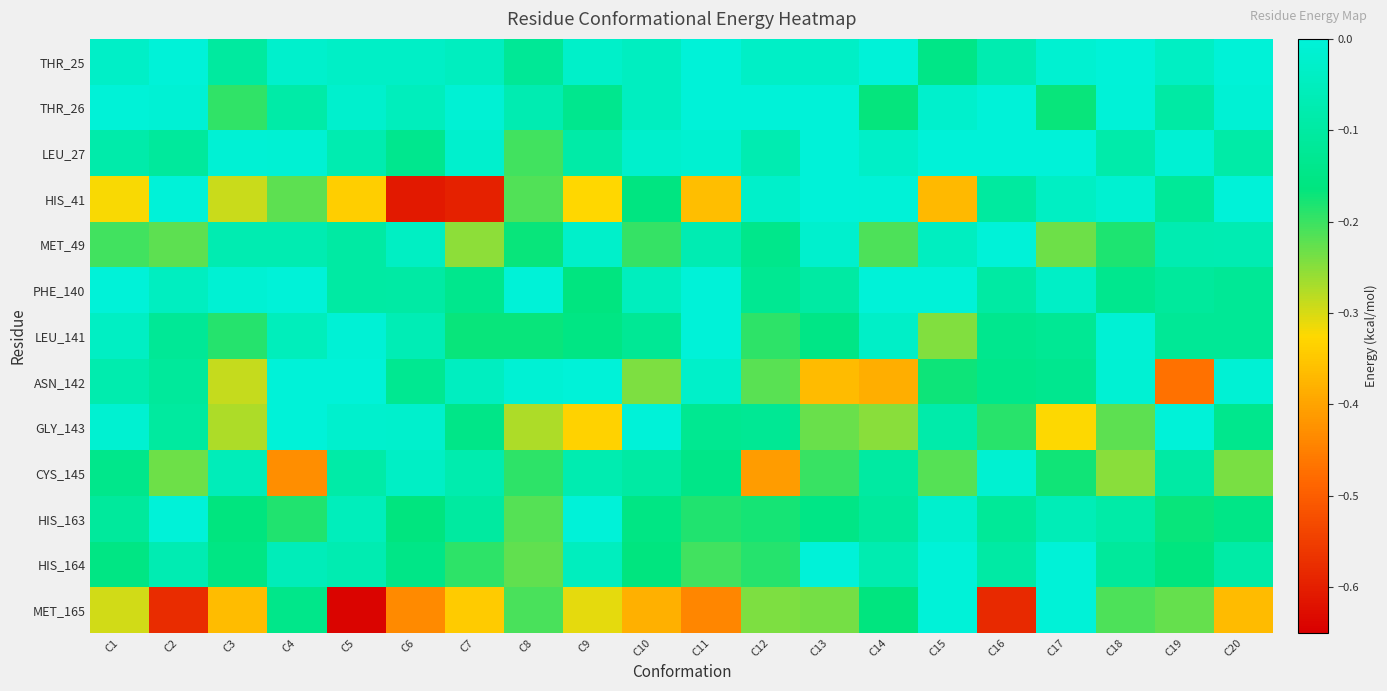

Reading left to right, extract all data points from this chart.

THR_25: C1=-0.0	C2=-0.0	C3=-0.1	C4=-0.0	C5=-0.0	C6=-0.0	C7=-0.0	C8=-0.1	C9=-0.0	C10=-0.0	C11=-0.0	C12=-0.0	C13=-0.0	C14=-0.0	C15=-0.1	C16=-0.1	C17=-0.0	C18=-0.0	C19=-0.0	C20=-0.0
THR_26: C1=-0.0	C2=-0.0	C3=-0.2	C4=-0.1	C5=-0.0	C6=-0.1	C7=-0.0	C8=-0.1	C9=-0.1	C10=-0.0	C11=-0.0	C12=-0.0	C13=-0.0	C14=-0.2	C15=-0.0	C16=-0.0	C17=-0.2	C18=-0.0	C19=-0.1	C20=-0.0
LEU_27: C1=-0.1	C2=-0.1	C3=-0.0	C4=-0.0	C5=-0.1	C6=-0.1	C7=-0.0	C8=-0.2	C9=-0.1	C10=-0.0	C11=-0.0	C12=-0.1	C13=-0.0	C14=-0.0	C15=-0.0	C16=-0.0	C17=-0.0	C18=-0.1	C19=-0.0	C20=-0.1
HIS_41: C1=-0.3	C2=-0.0	C3=-0.3	C4=-0.2	C5=-0.3	C6=-0.6	C7=-0.6	C8=-0.2	C9=-0.3	C10=-0.2	C11=-0.4	C12=-0.0	C13=-0.0	C14=-0.0	C15=-0.4	C16=-0.1	C17=-0.0	C18=-0.0	C19=-0.1	C20=-0.0
MET_49: C1=-0.2	C2=-0.2	C3=-0.1	C4=-0.1	C5=-0.1	C6=-0.0	C7=-0.3	C8=-0.2	C9=-0.0	C10=-0.2	C11=-0.1	C12=-0.1	C13=-0.0	C14=-0.2	C15=-0.0	C16=-0.0	C17=-0.2	C18=-0.2	C19=-0.1	C20=-0.1
PHE_140: C1=-0.0	C2=-0.0	C3=-0.0	C4=-0.0	C5=-0.1	C6=-0.1	C7=-0.1	C8=-0.0	C9=-0.2	C10=-0.0	C11=-0.0	C12=-0.1	C13=-0.1	C14=-0.0	C15=-0.0	C16=-0.1	C17=-0.0	C18=-0.1	C19=-0.1	C20=-0.1
LEU_141: C1=-0.0	C2=-0.1	C3=-0.2	C4=-0.1	C5=-0.0	C6=-0.1	C7=-0.2	C8=-0.2	C9=-0.2	C10=-0.1	C11=-0.0	C12=-0.2	C13=-0.2	C14=-0.0	C15=-0.2	C16=-0.1	C17=-0.1	C18=-0.0	C19=-0.1	C20=-0.1
ASN_142: C1=-0.1	C2=-0.1	C3=-0.3	C4=-0.0	C5=-0.0	C6=-0.1	C7=-0.0	C8=-0.0	C9=-0.0	C10=-0.2	C11=-0.0	C12=-0.2	C13=-0.4	C14=-0.4	C15=-0.2	C16=-0.1	C17=-0.1	C18=-0.0	C19=-0.5	C20=-0.0
GLY_143: C1=-0.0	C2=-0.1	C3=-0.3	C4=-0.0	C5=-0.0	C6=-0.0	C7=-0.1	C8=-0.3	C9=-0.3	C10=-0.0	C11=-0.1	C12=-0.1	C13=-0.2	C14=-0.3	C15=-0.1	C16=-0.2	C17=-0.3	C18=-0.2	C19=-0.0	C20=-0.1
CYS_145: C1=-0.1	C2=-0.2	C3=-0.1	C4=-0.4	C5=-0.1	C6=-0.0	C7=-0.1	C8=-0.2	C9=-0.1	C10=-0.1	C11=-0.1	C12=-0.4	C13=-0.2	C14=-0.1	C15=-0.2	C16=-0.0	C17=-0.2	C18=-0.3	C19=-0.1	C20=-0.2
HIS_163: C1=-0.1	C2=-0.0	C3=-0.2	C4=-0.2	C5=-0.1	C6=-0.2	C7=-0.1	C8=-0.2	C9=-0.0	C10=-0.2	C11=-0.2	C12=-0.2	C13=-0.2	C14=-0.1	C15=-0.0	C16=-0.1	C17=-0.1	C18=-0.1	C19=-0.2	C20=-0.1
HIS_164: C1=-0.2	C2=-0.1	C3=-0.2	C4=-0.1	C5=-0.1	C6=-0.1	C7=-0.2	C8=-0.2	C9=-0.1	C10=-0.2	C11=-0.2	C12=-0.2	C13=-0.0	C14=-0.1	C15=-0.0	C16=-0.1	C17=-0.0	C18=-0.1	C19=-0.2	C20=-0.1
MET_165: C1=-0.3	C2=-0.6	C3=-0.4	C4=-0.1	C5=-0.6	C6=-0.4	C7=-0.3	C8=-0.2	C9=-0.3	C10=-0.4	C11=-0.4	C12=-0.2	C13=-0.2	C14=-0.2	C15=-0.0	C16=-0.6	C17=-0.0	C18=-0.2	C19=-0.2	C20=-0.4